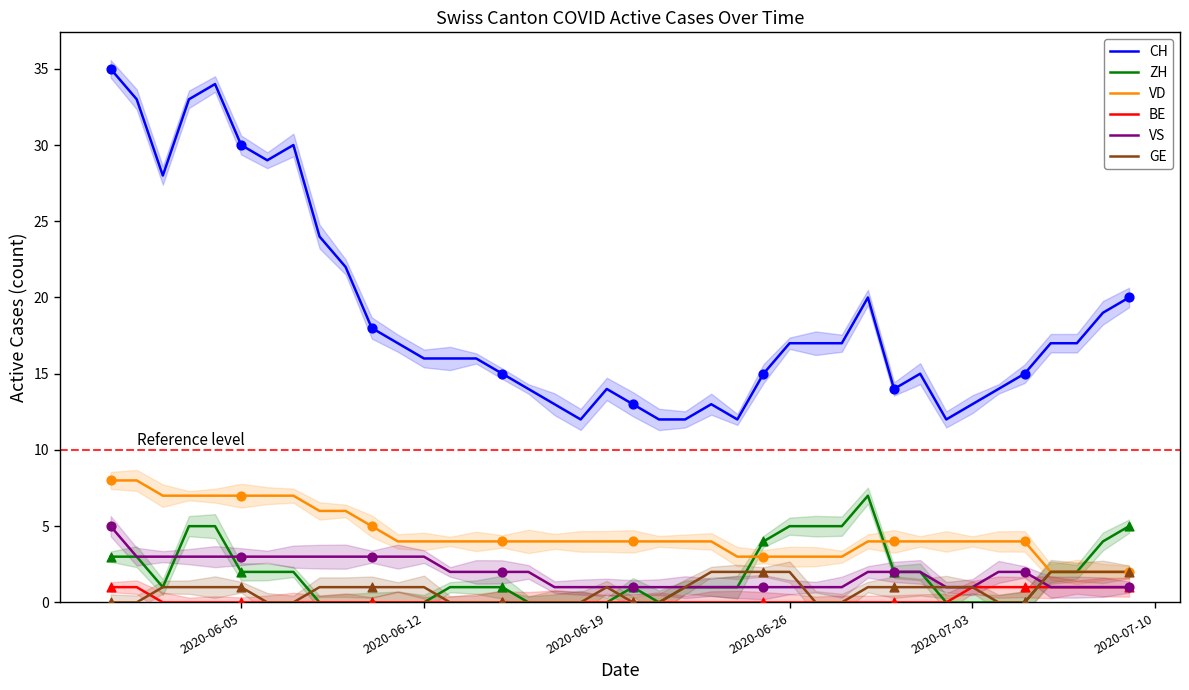

What are all the series names shown in the legend?

CH, ZH, VD, BE, VS, GE